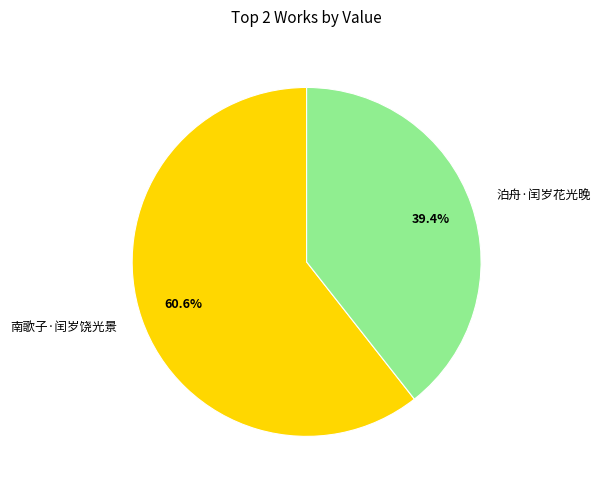

To the nearest percent, what is the difference between the 泊舟·闰岁花光晚 and 南歌子·闰岁饶光景 slice percentages?

21%